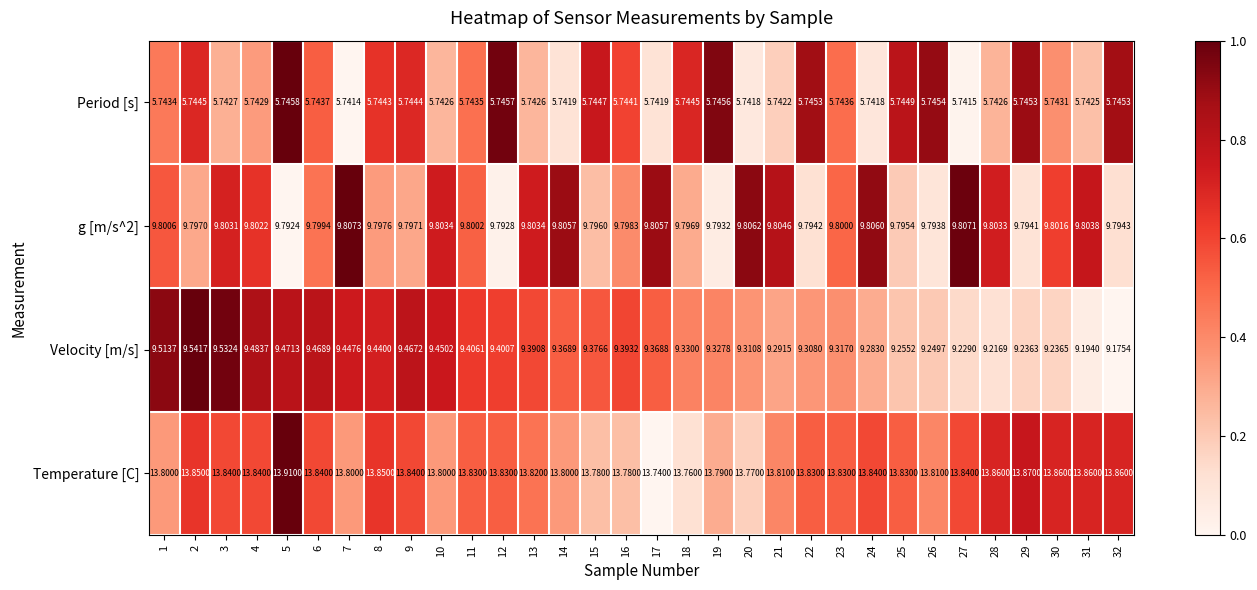

How many categories are shown in the chart?

32